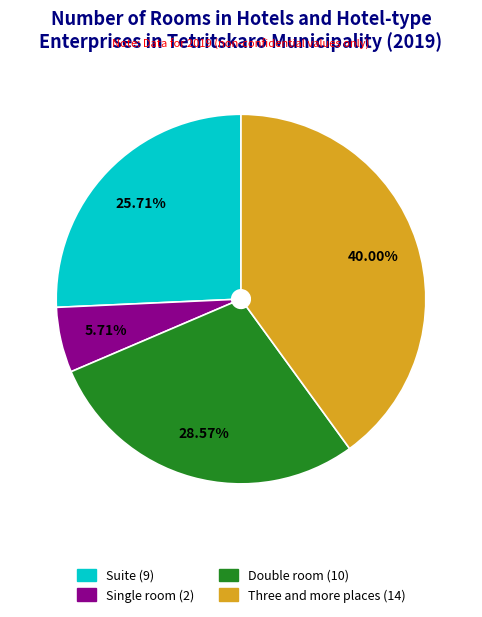

Is Single room the majority of the pie?

No